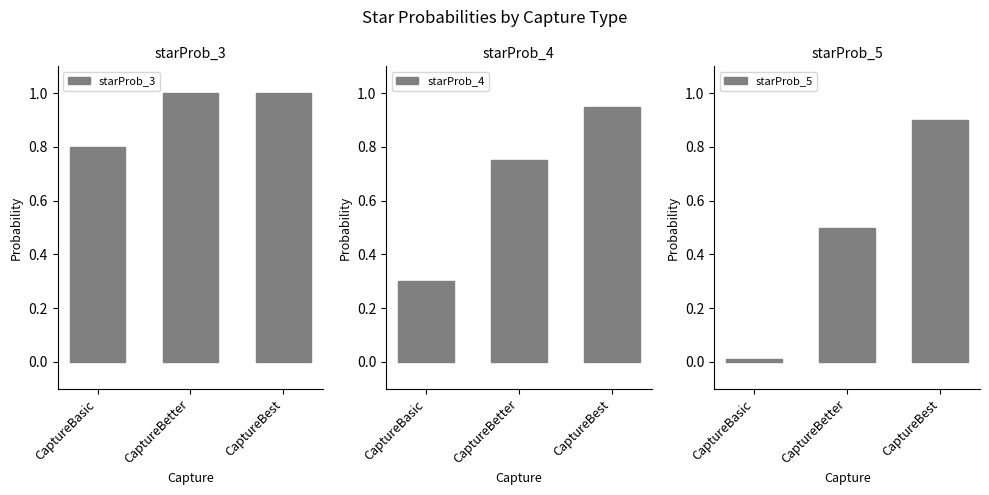

What is the label of the 3rd bar from the right?

CaptureBasic